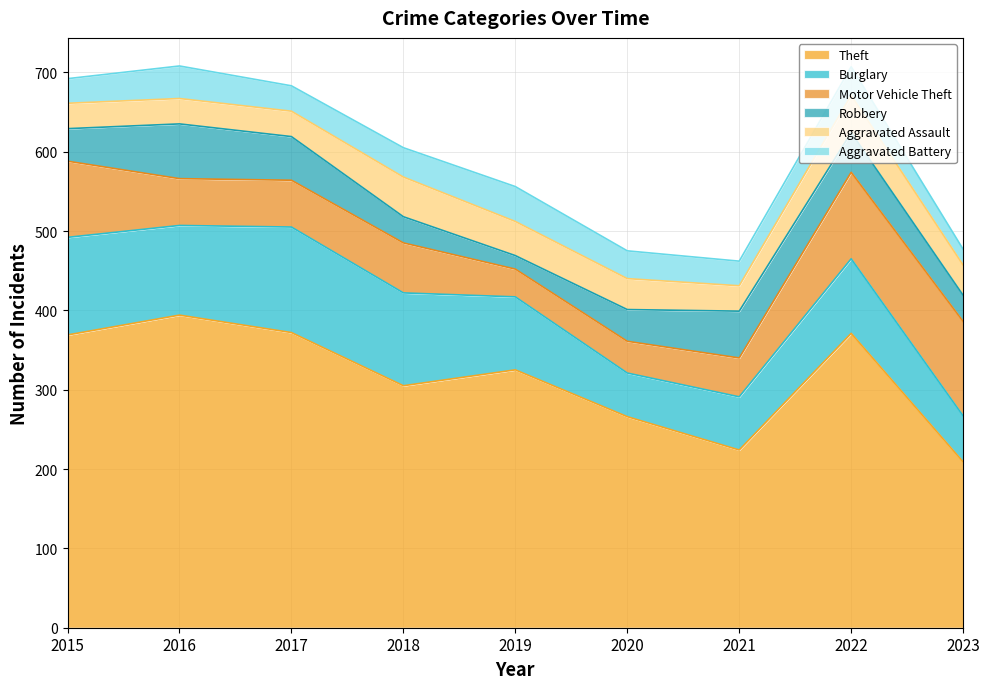

What is the sum of the Motor Vehicle Theft values at 2023 and 2017?

178